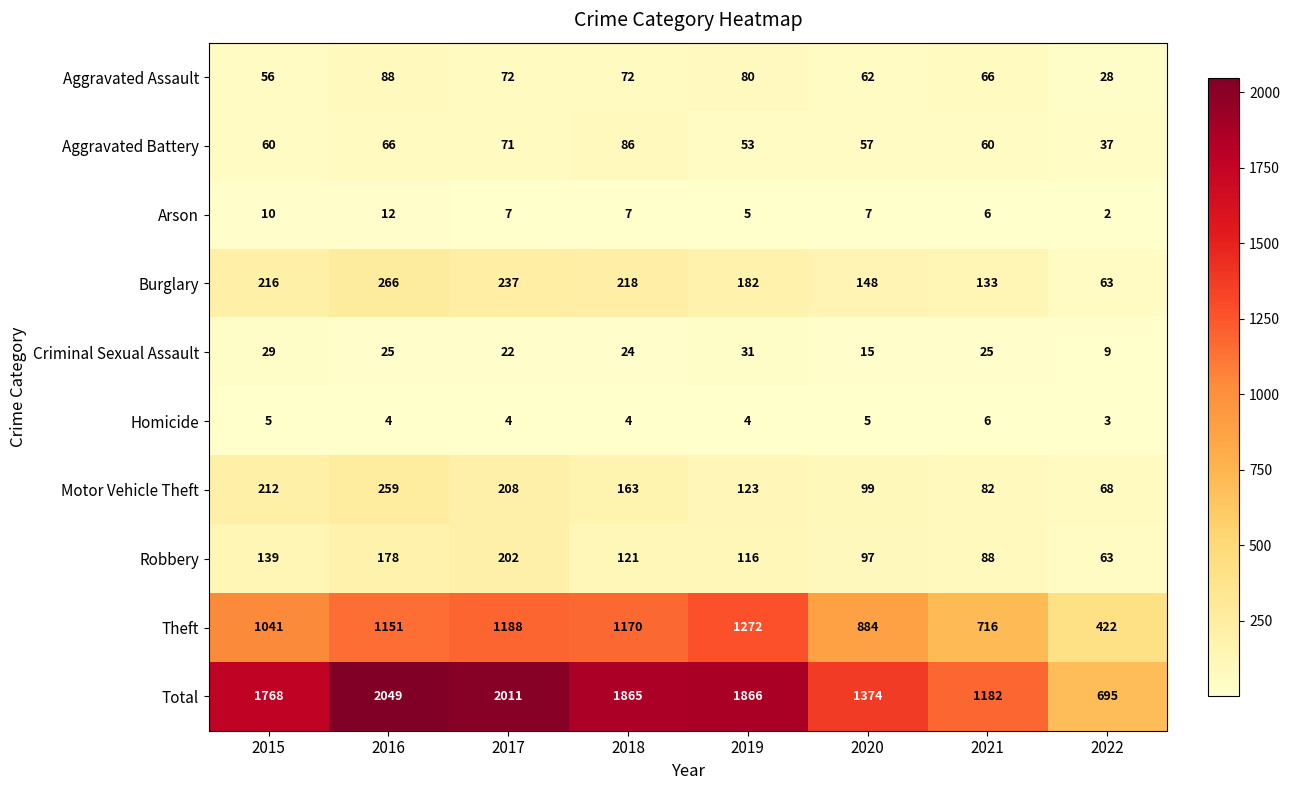

Which series has the widest spread of values?

Total